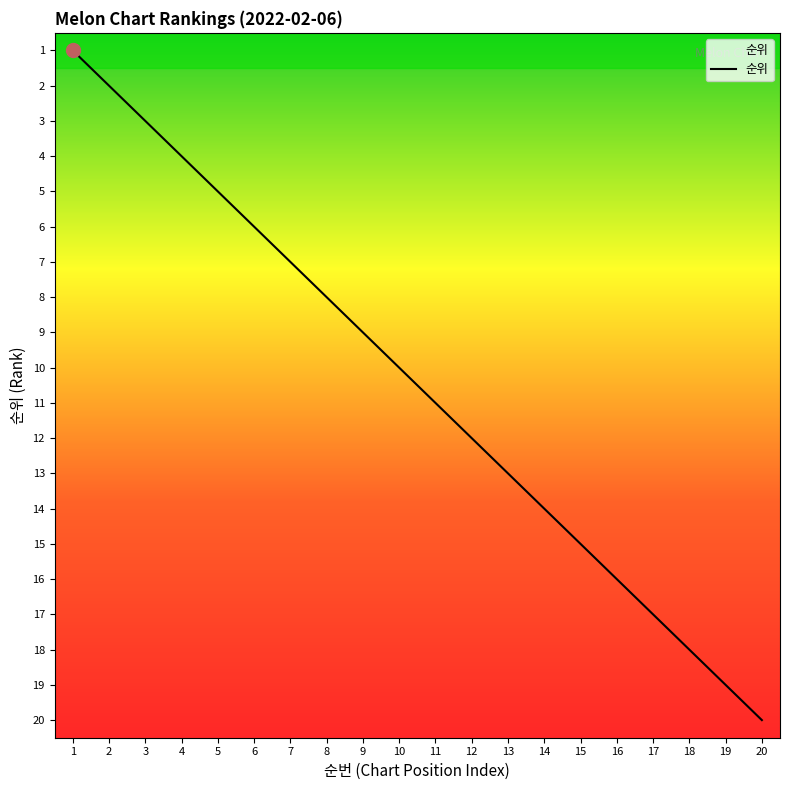

At which label does the data first exceed 11?

12